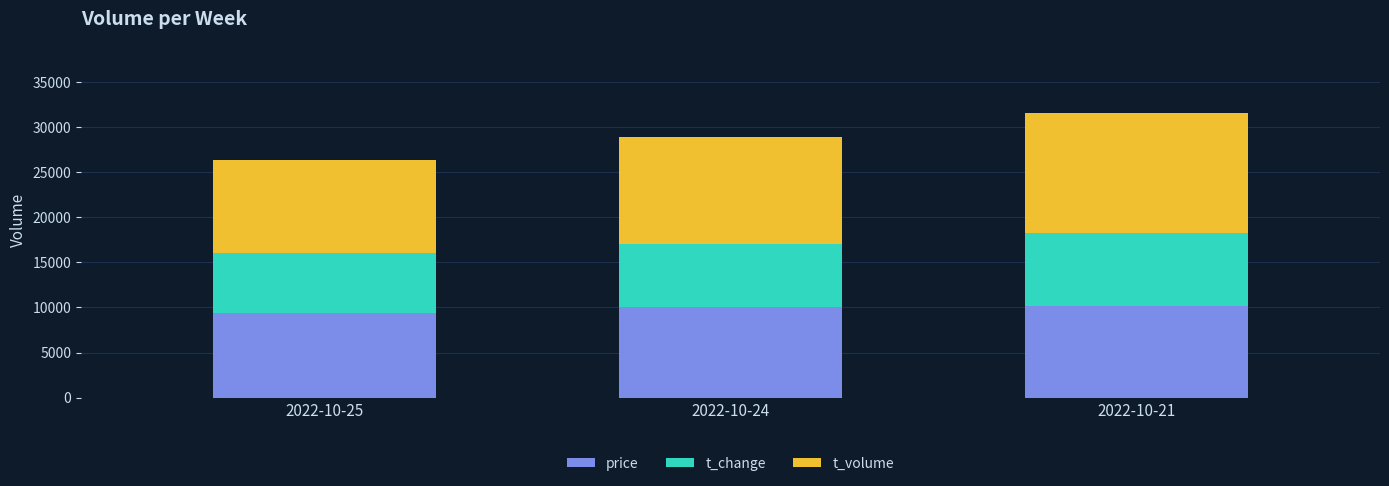

The value of price at 2022-10-25 is 3276. True or false?

False